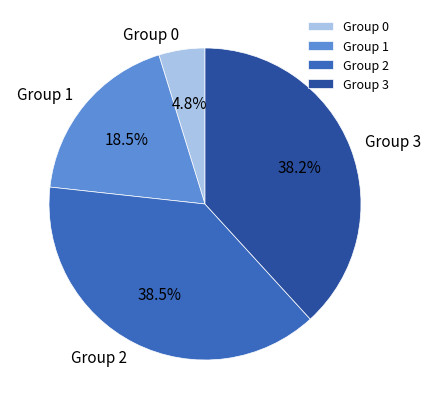

Between Group 1 and Group 0, which is larger?

Group 1